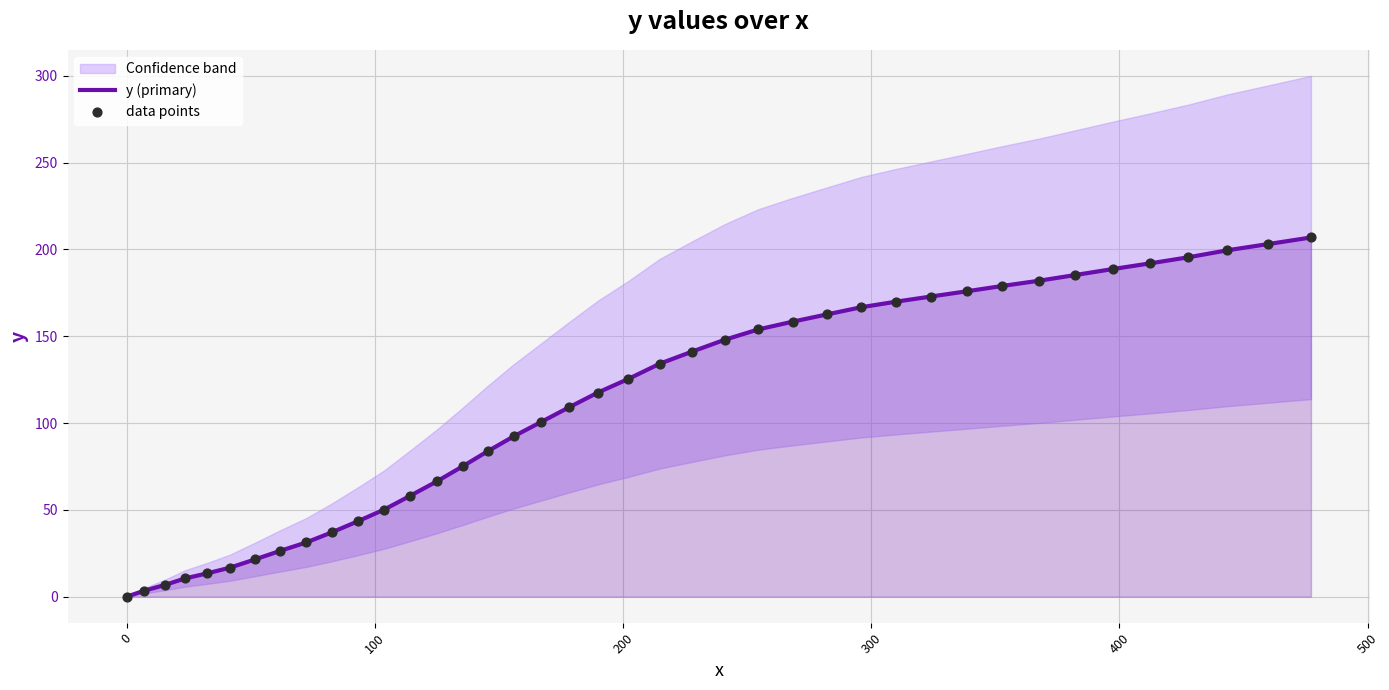

Is the value of y (primary) at 18 greater than the value of data points at 17?

Yes